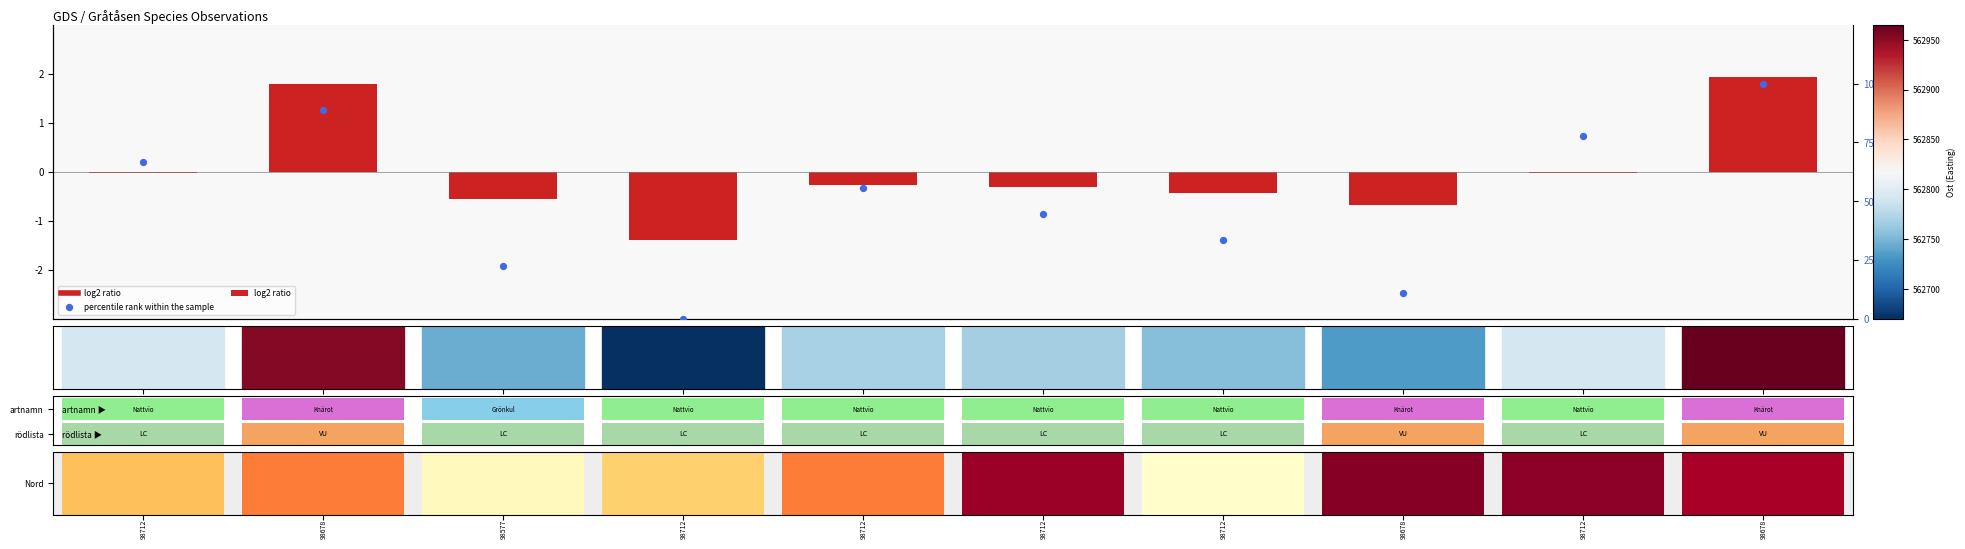

What is the difference between the maximum and minimum values in the percentile rank series?

100.0